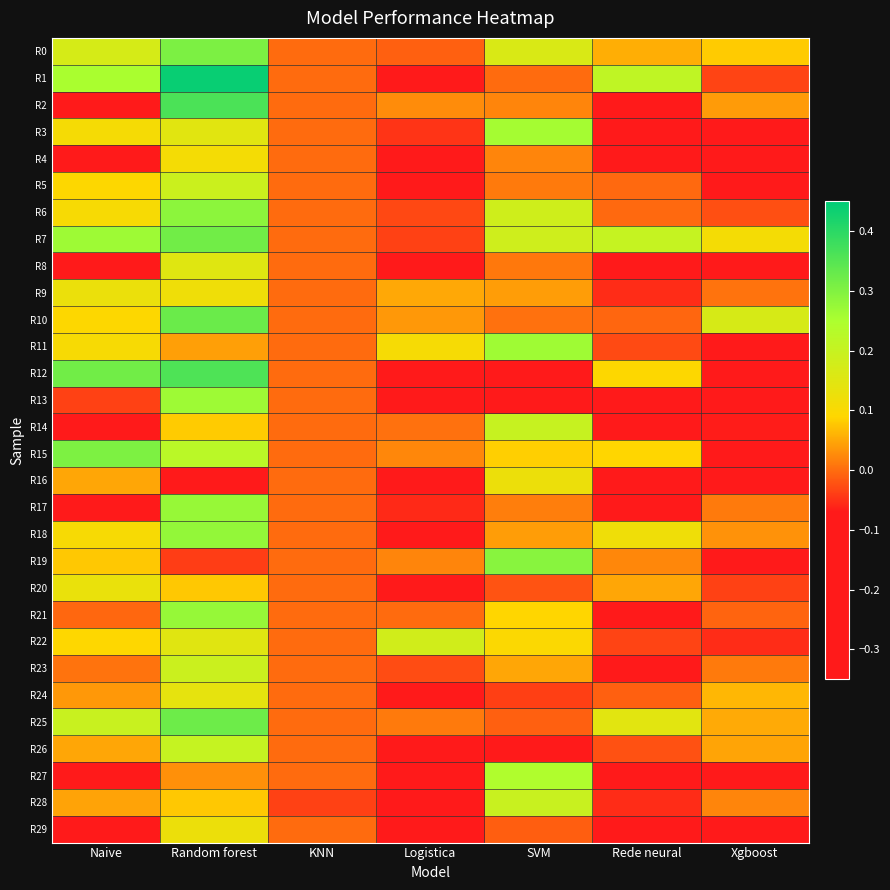

What is the spread (max minus min) of values at Rede neural?

0.4